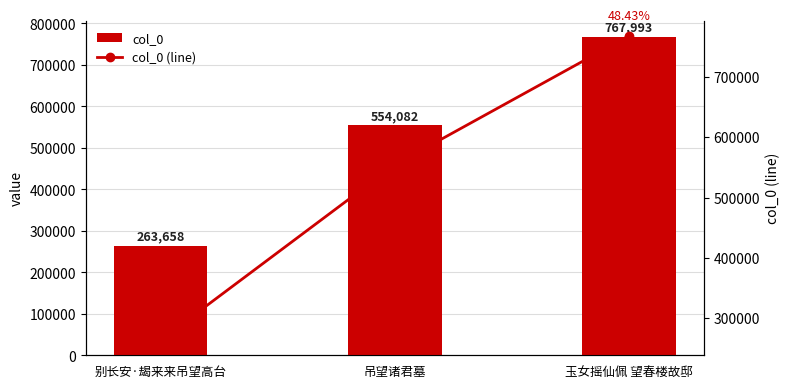

Where is col_0 nearest to the value 515825?

吊望诸君墓